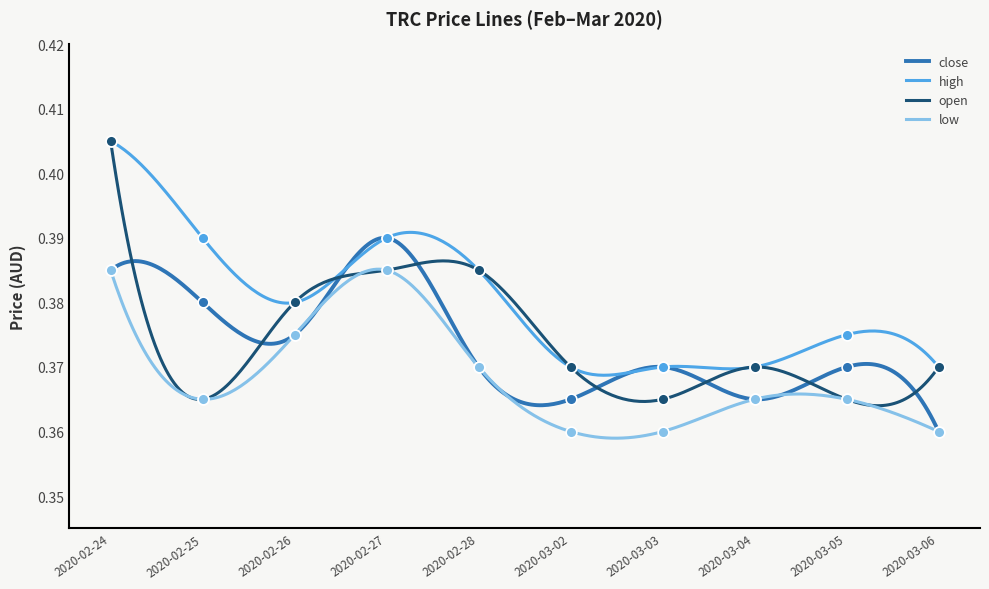

Which series contains the highest Y value?

high